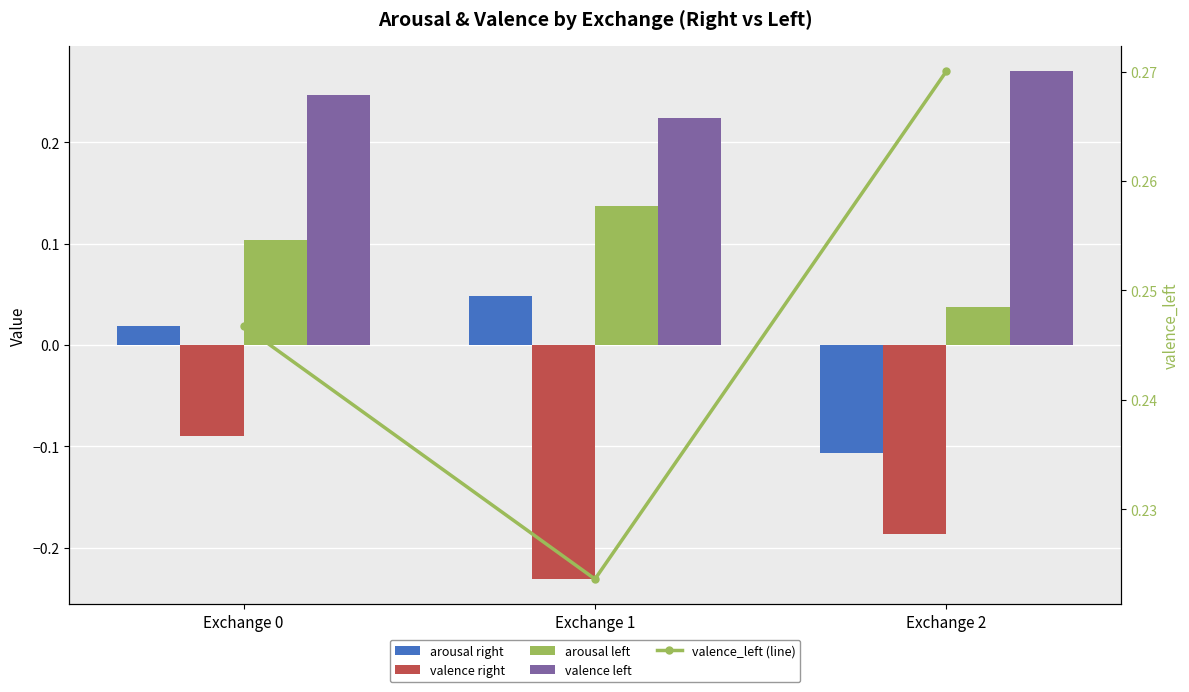

What is the total value across all series at Exchange 0?

0.5